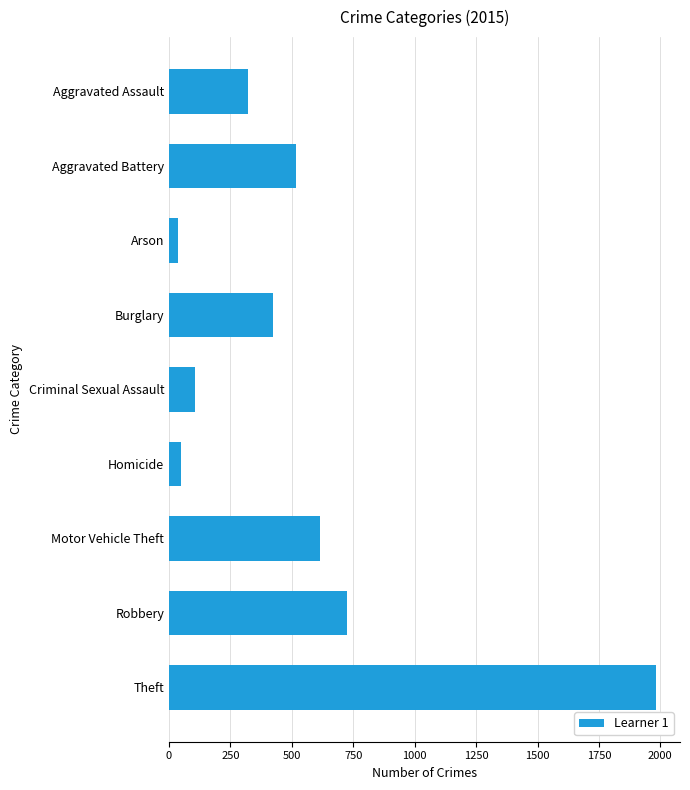

The chart shows a value of 190 at Aggravated Assault. True or false?

False